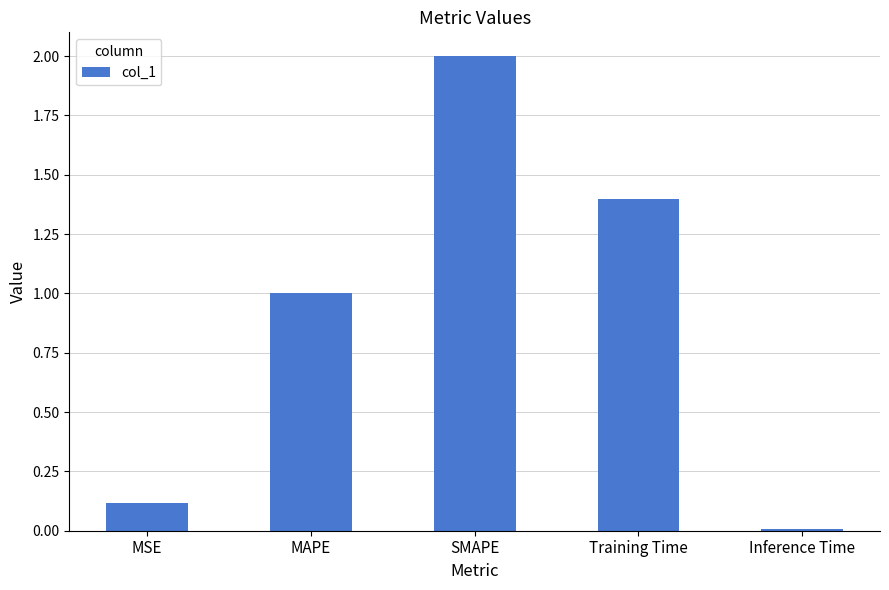

Is it true that the value at MAPE is 0.6?

False